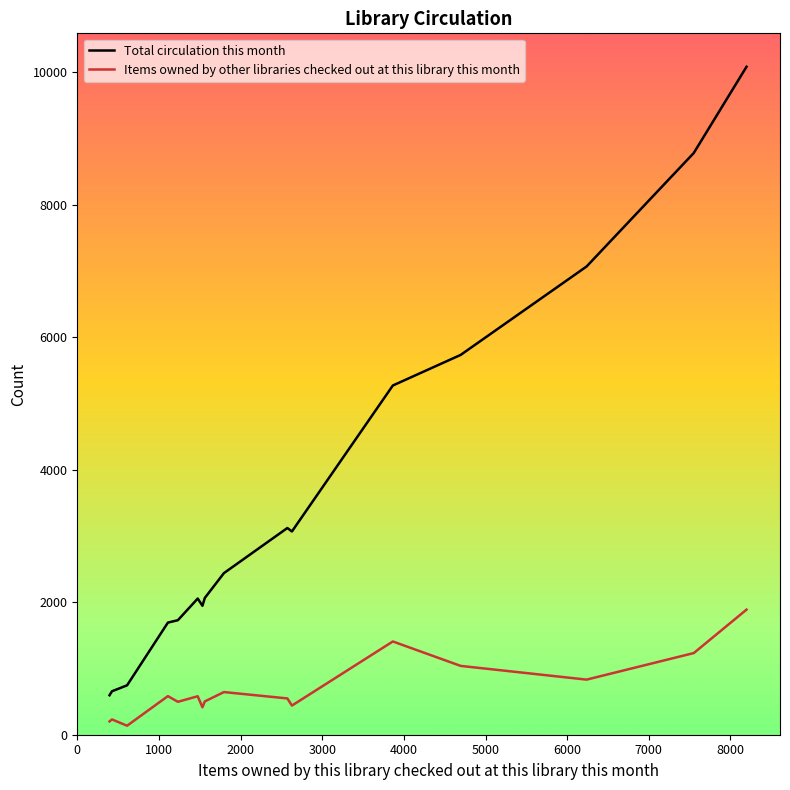

Rank the series by their maximum value, from lowest to highest.

Items owned by other libraries checked out at this library this month, Total circulation this month